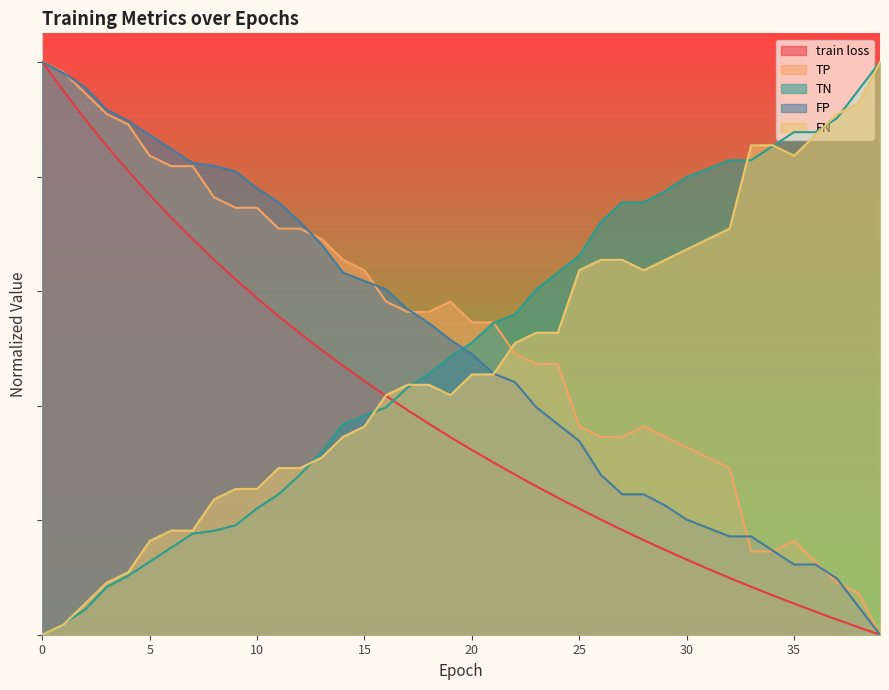

What are all the series names shown in the legend?

train loss, TP, TN, FP, FN